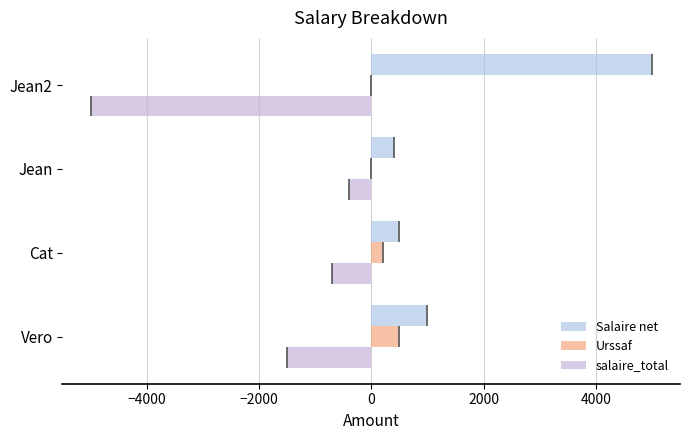

How many Urssaf values are between 0 and 500?

4